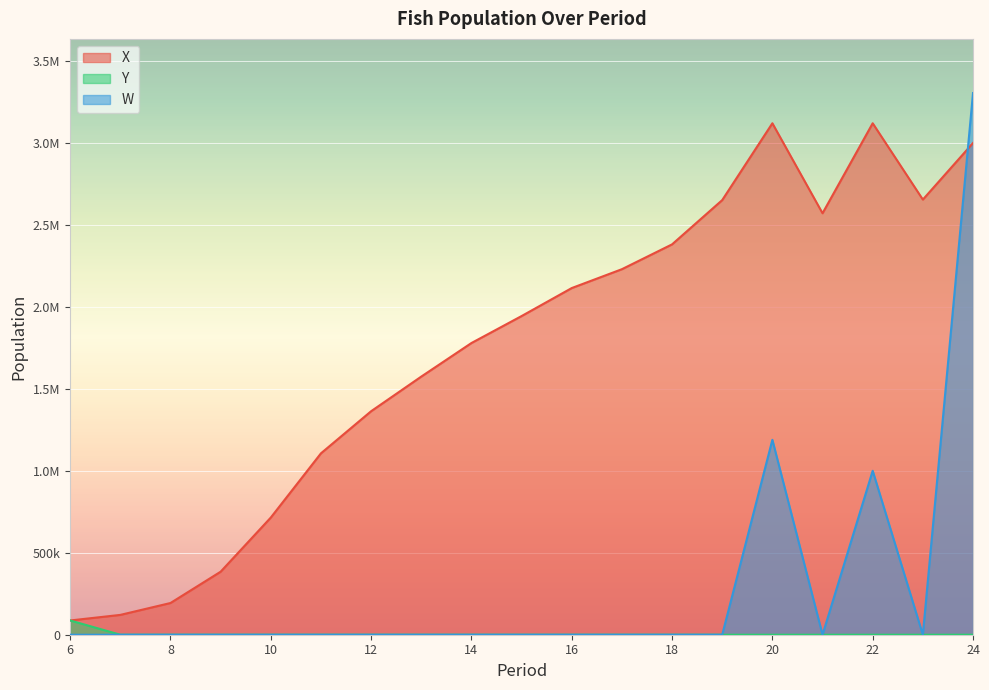

At which category does X reach its first local peak?

20